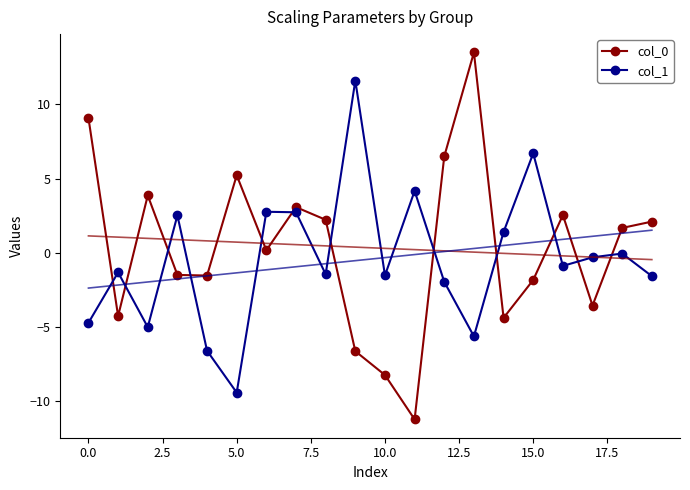

True or false: col_0 and col_1 cross at least once.

True